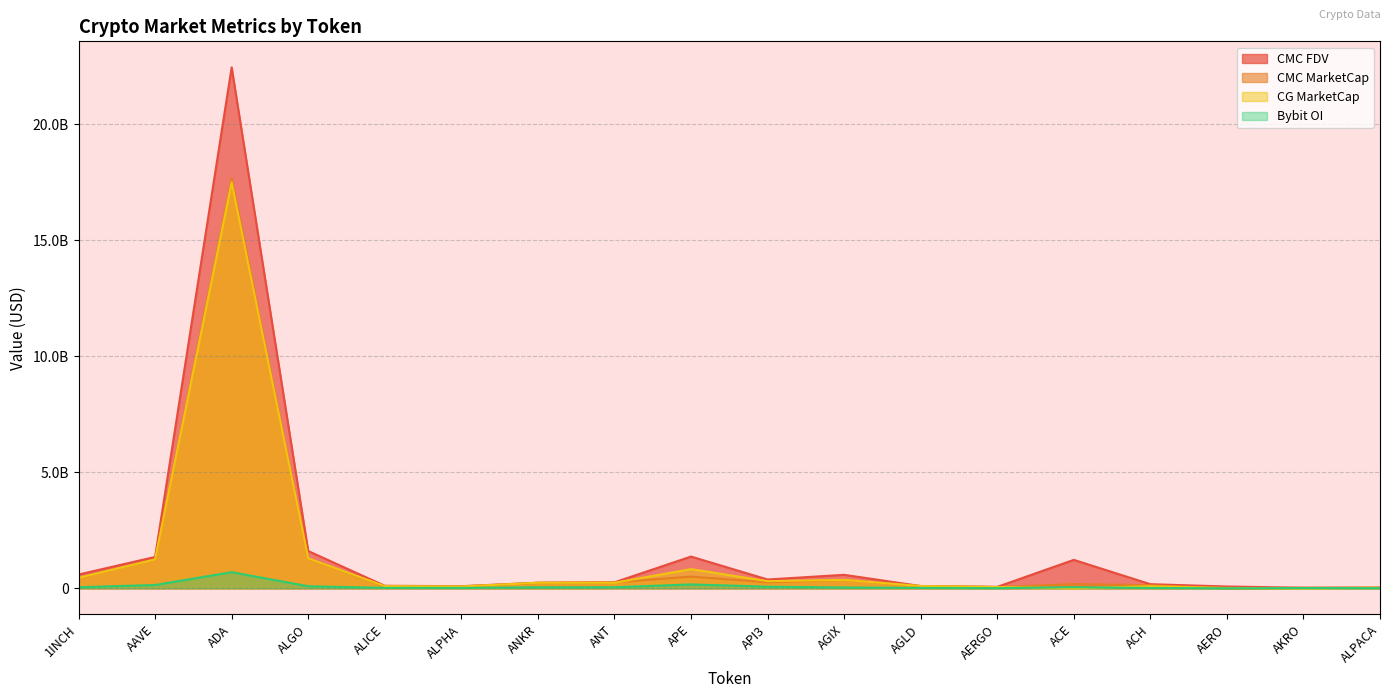

True or false: CG_MarketCap and CMC_FDV cross at least once.

False